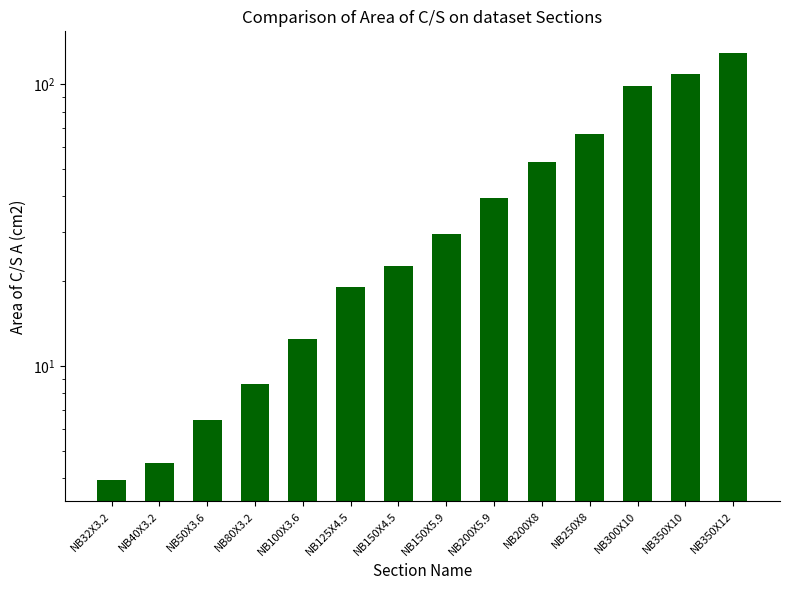

What is the sum of the values at NB350X10 and NB125X4.5?

127.7